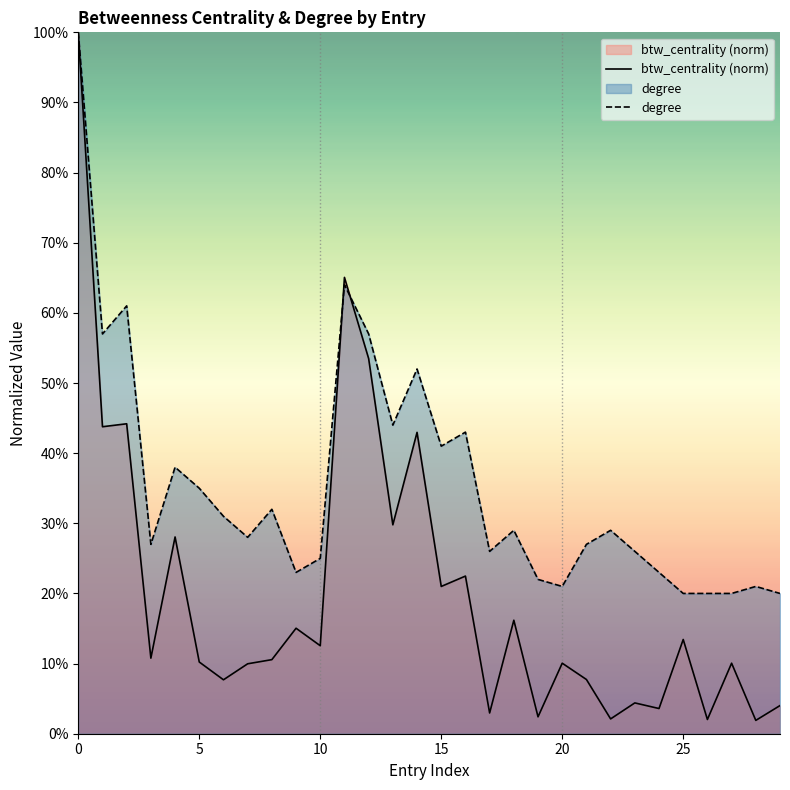

List the series in order of their peak value, lowest first.

btw_centrality (norm), degree